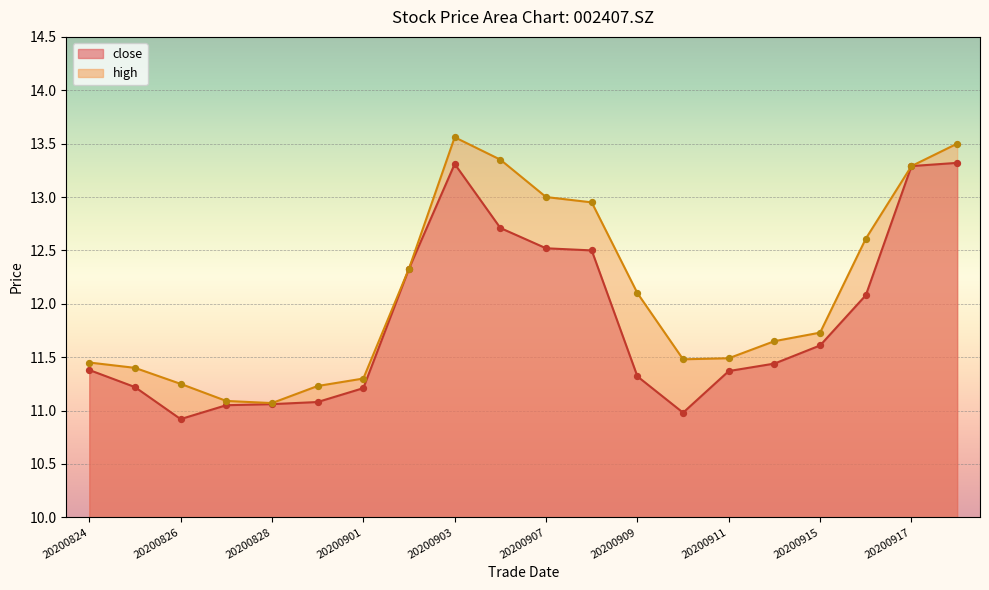

Which series reaches the maximum Y coordinate?

high